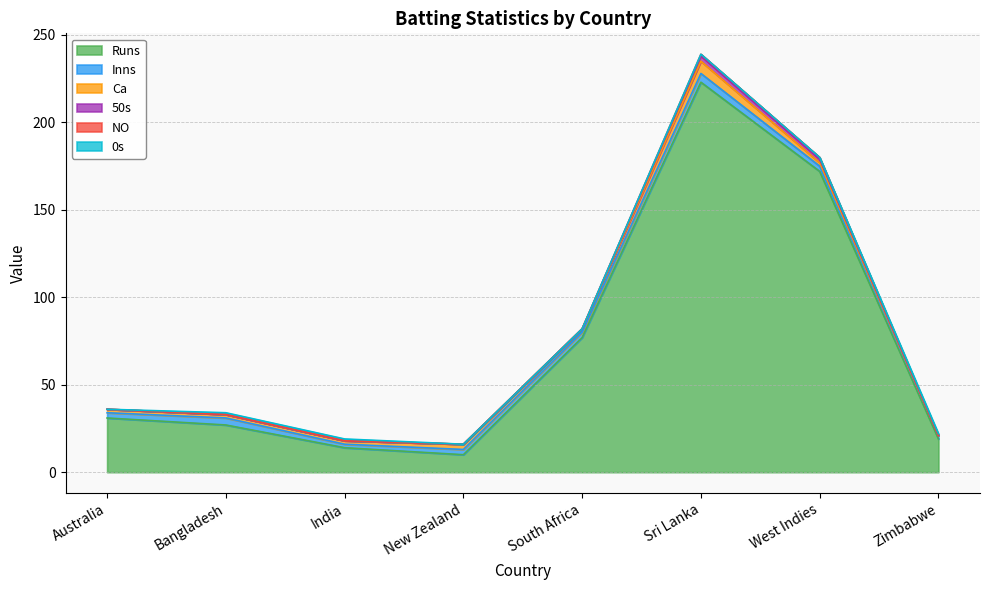

Where is 50s nearest to the value 1?

Australia